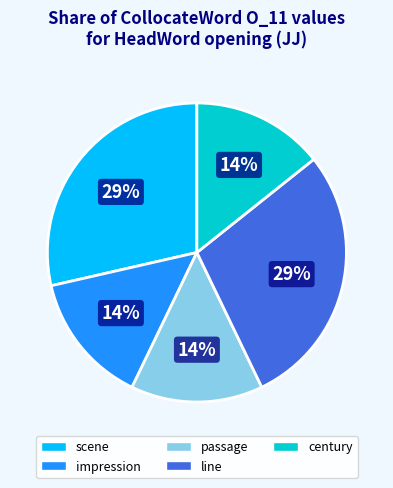

Is there a majority slice in this chart?

No